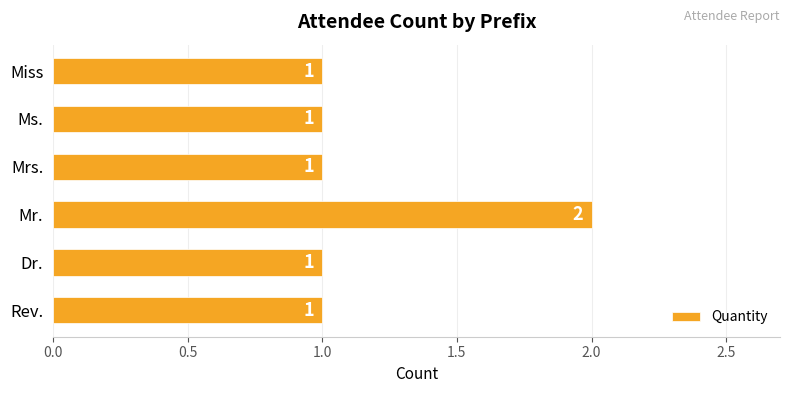

How many series are shown in this chart?

1